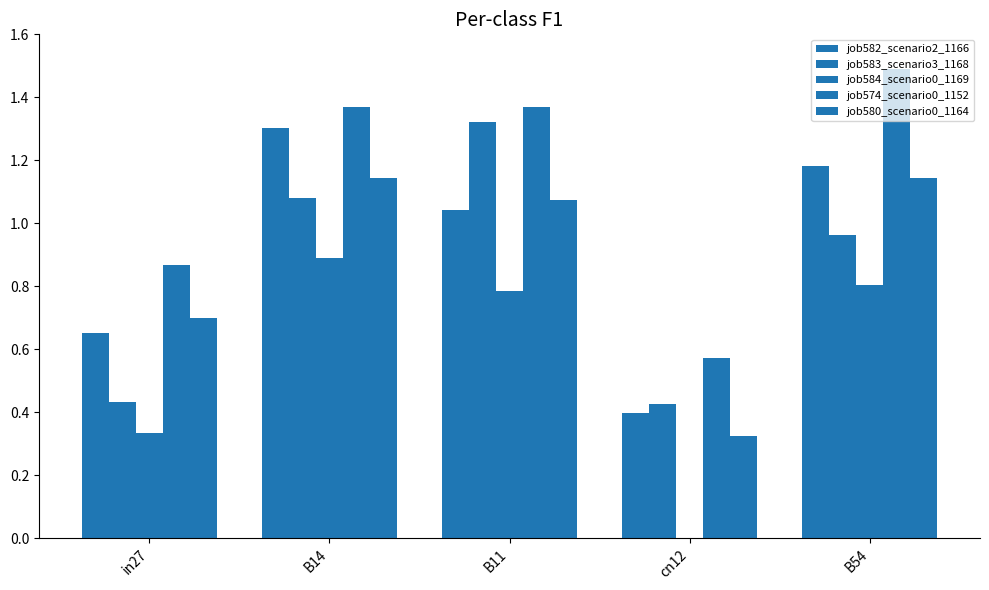

What is the sum of all job580_scenario0_1164 values?

4.4